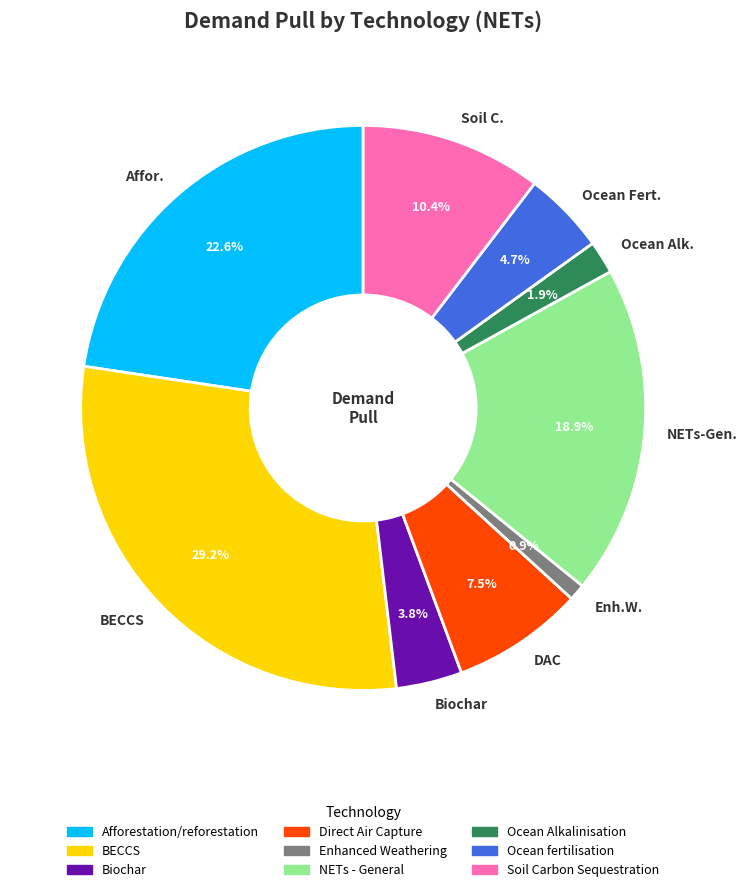

Count the number of slices in the pie.

9